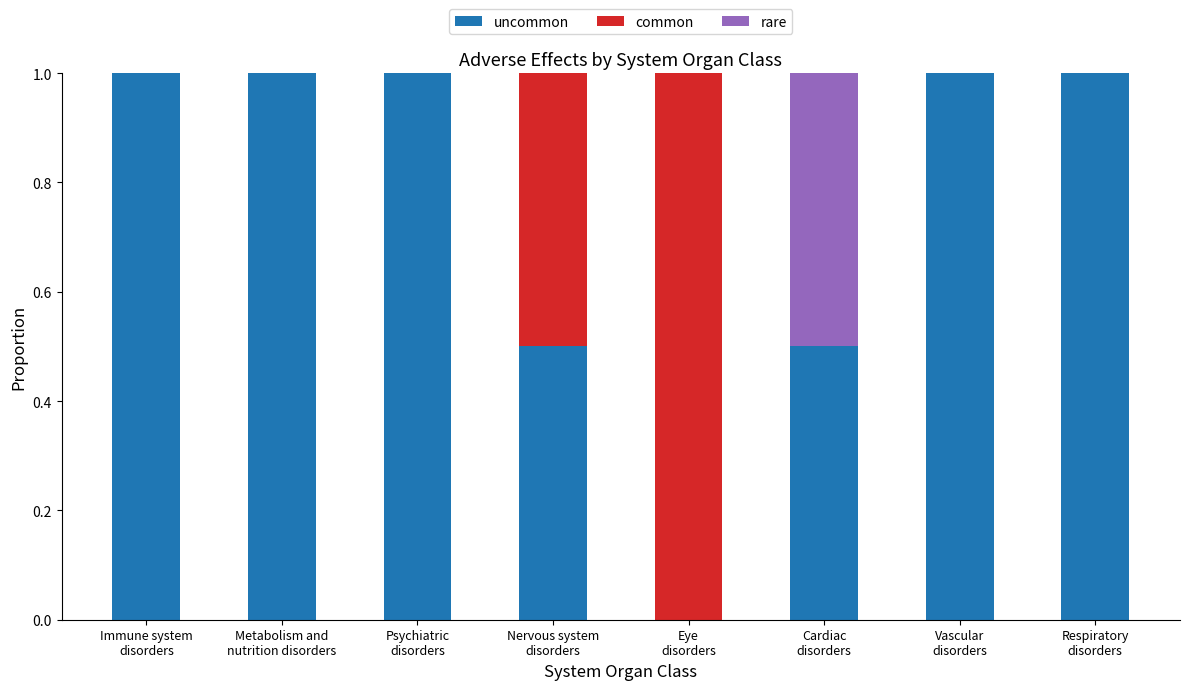

Are the bars horizontal?

No